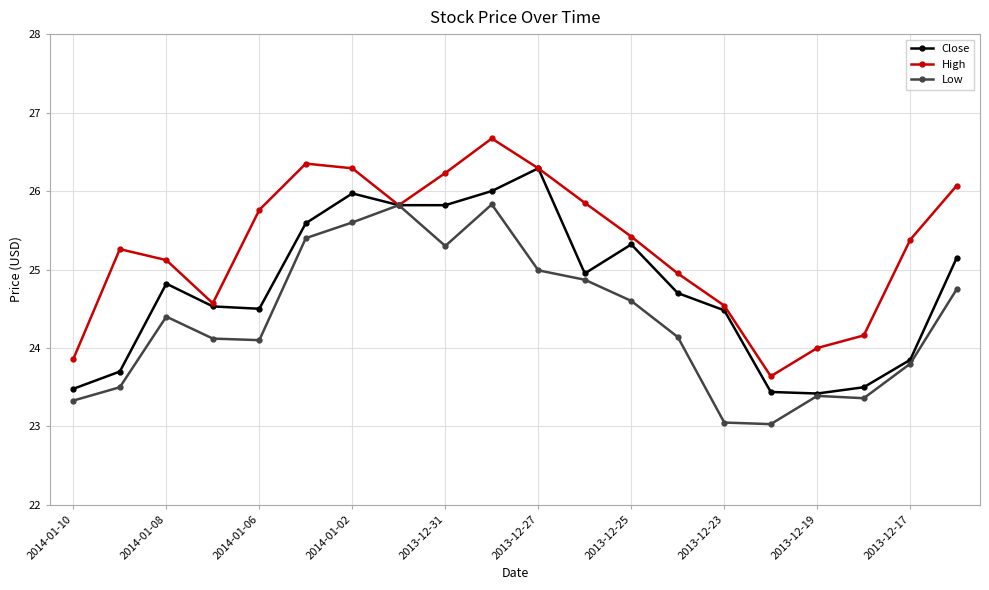

True or false: High has more than 0 interior local peaks.

True